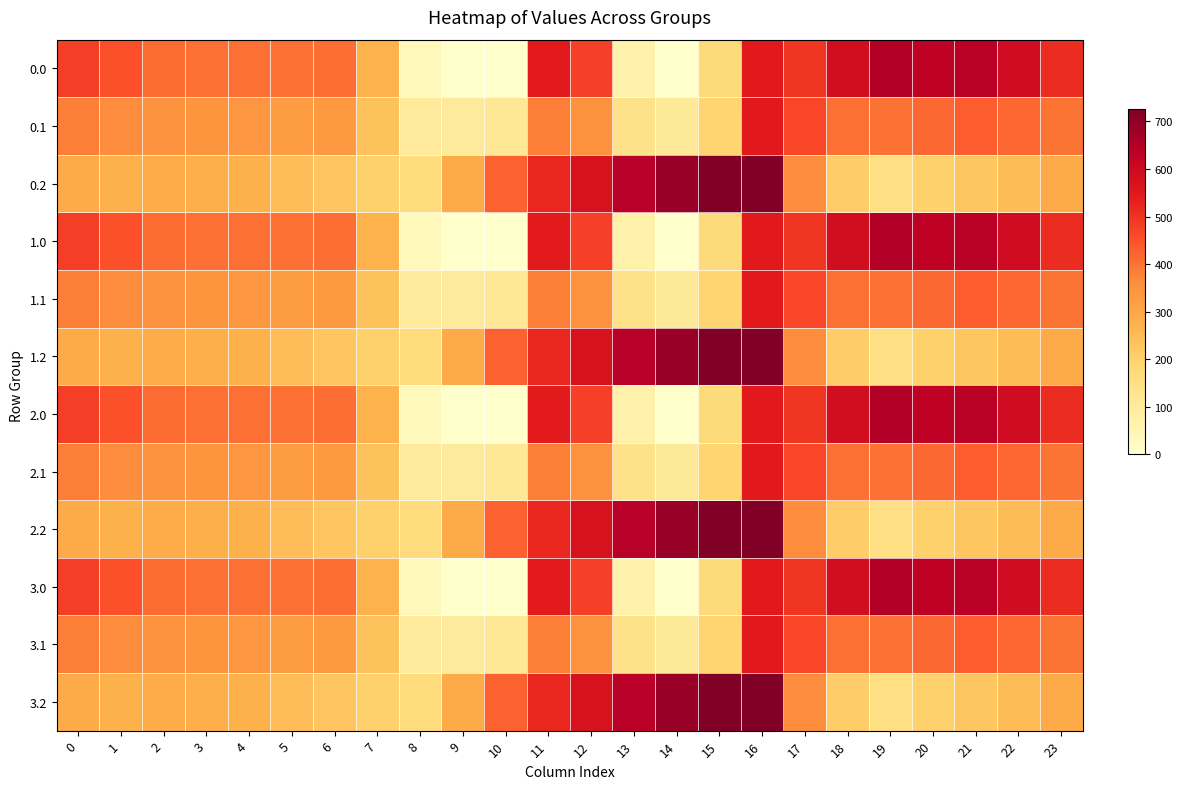

Between 5 and 20, which is larger?

20